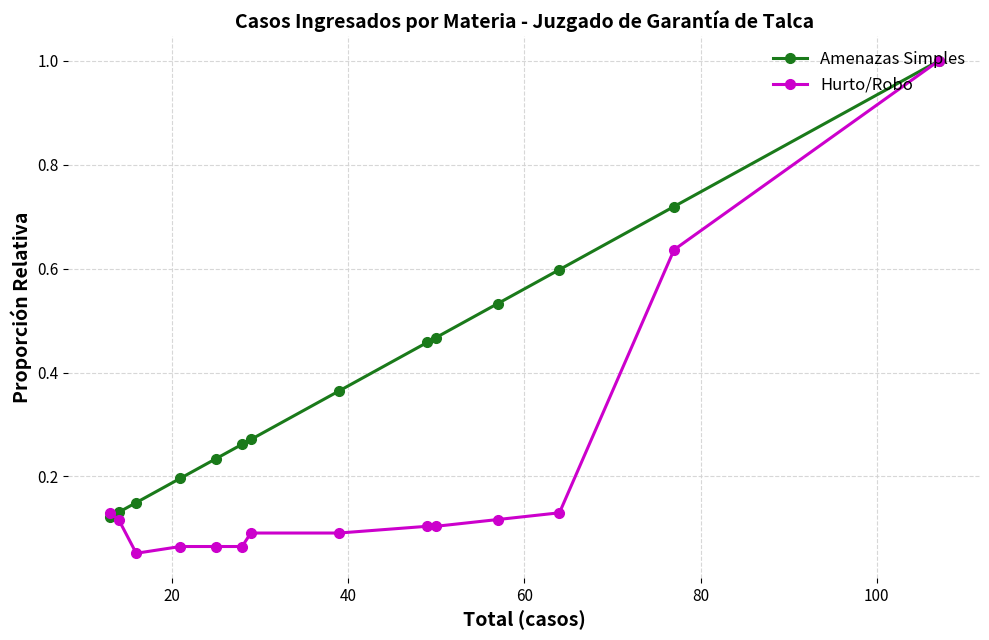

Which series has the largest range (max minus min)?

Hurto/Robo